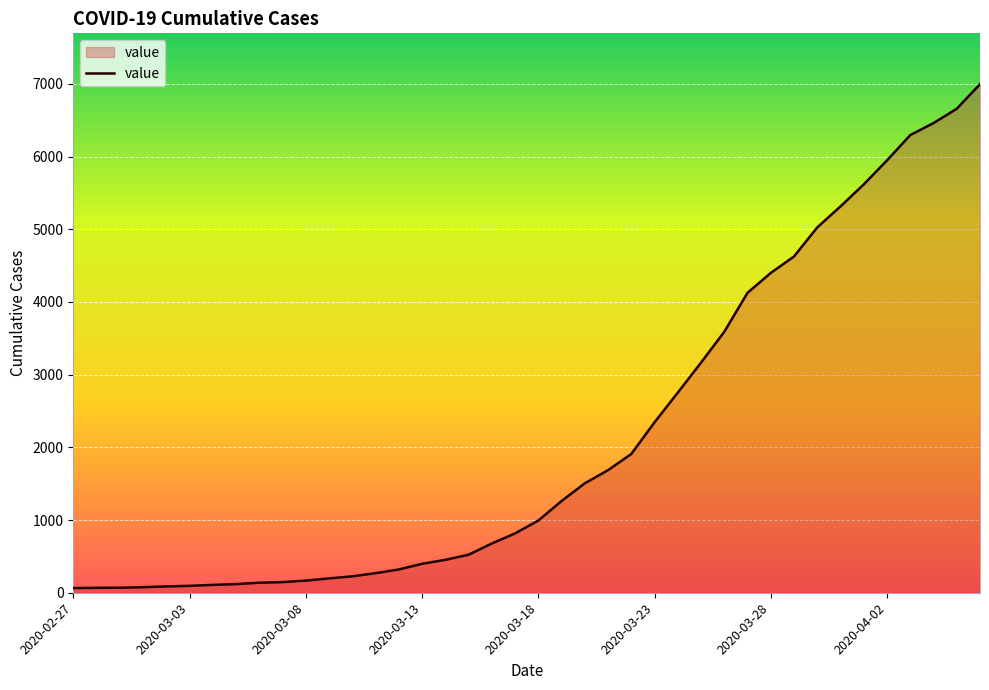

What is the difference between the maximum and minimum values?

6931